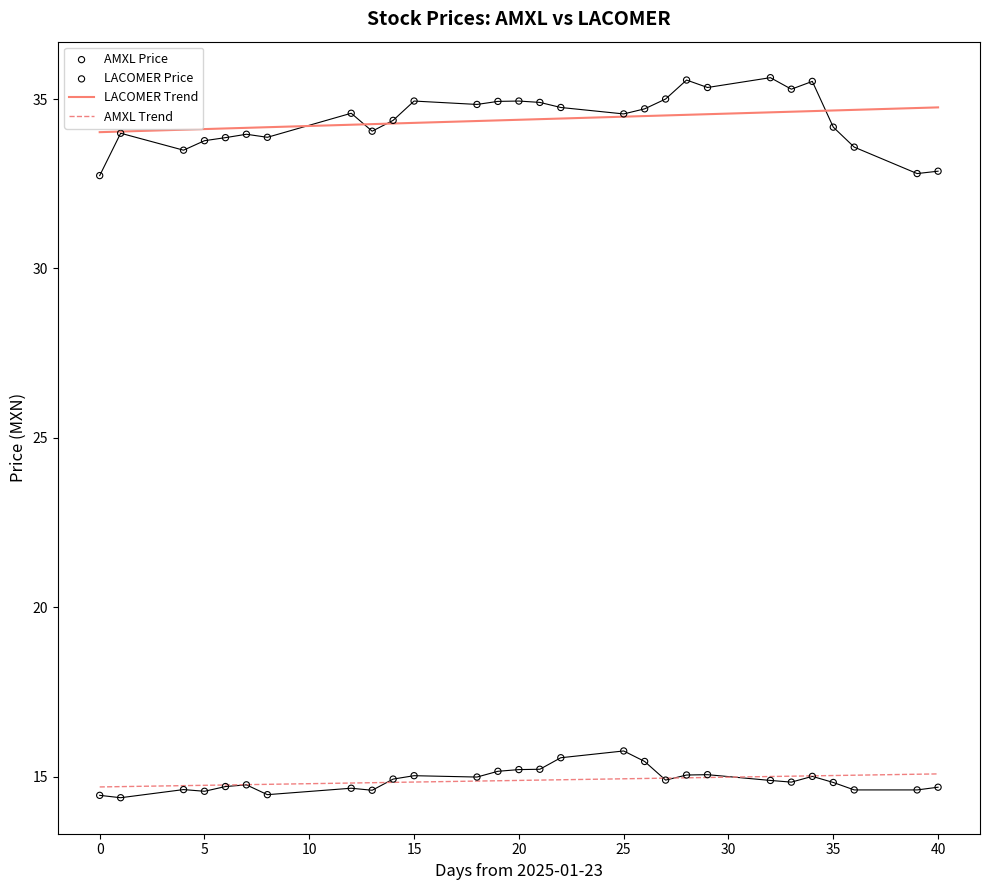

True or false: AMXL Trend and LACOMER Trend intersect in this chart.

False